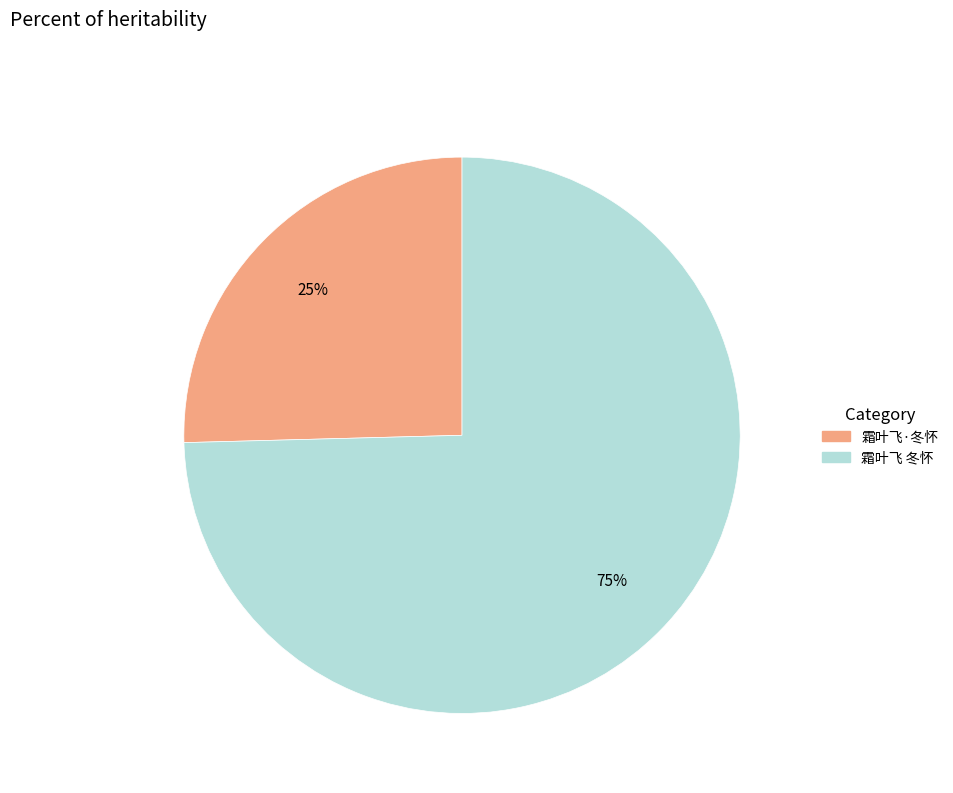

Is there a majority slice in this chart?

Yes